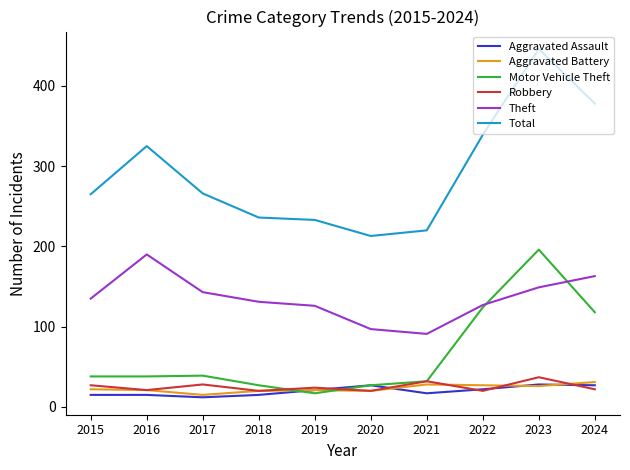

What is the approximate value of Robbery at 2024, to the nearest 5?

20